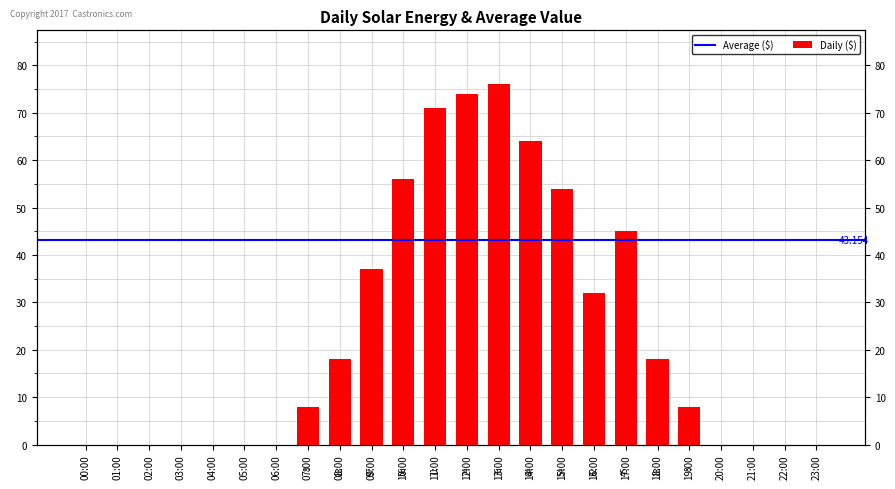

Does the chart contain any negative values?

No